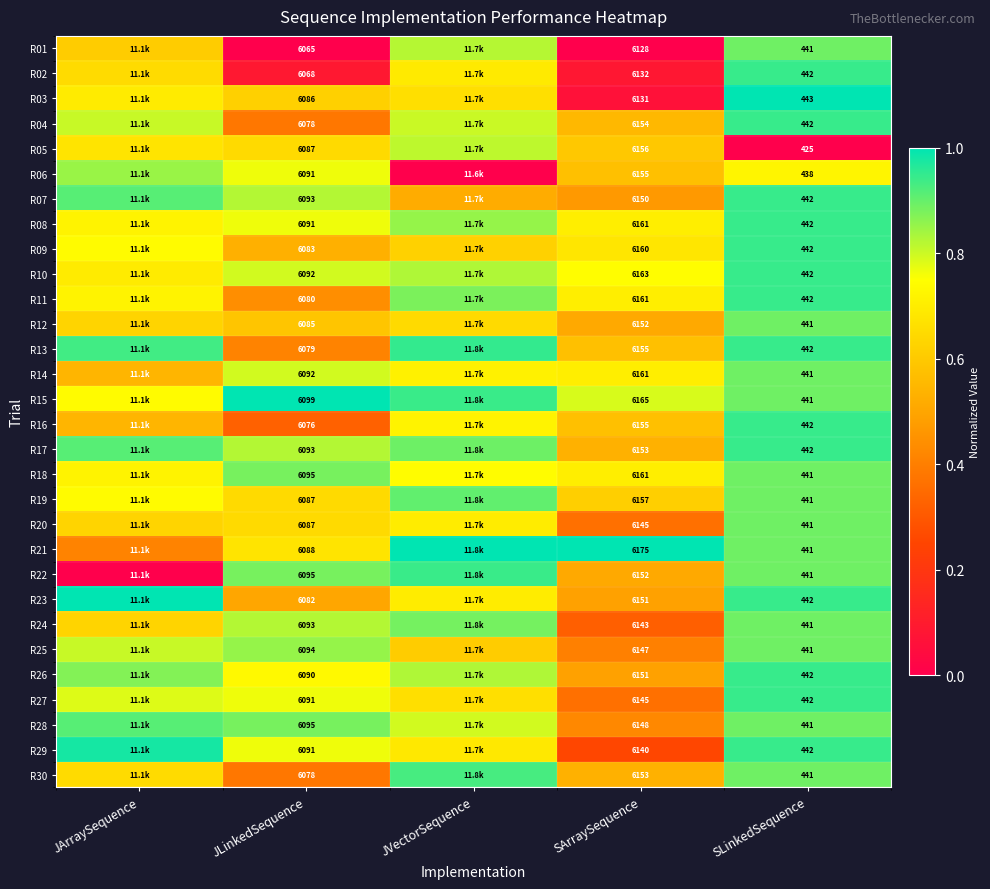

Is the value of R03 at JLinkedSequence greater than the value of R07 at SLinkedSequence?

Yes